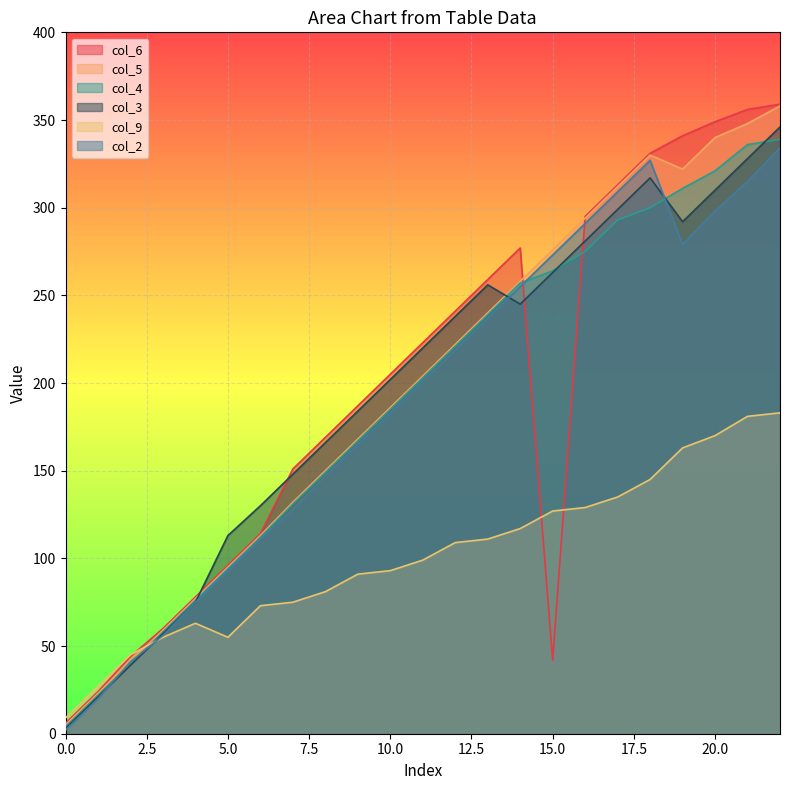

List the series in order of their peak value, highest first.

col_6, col_5, col_3, col_4, col_2, col_9